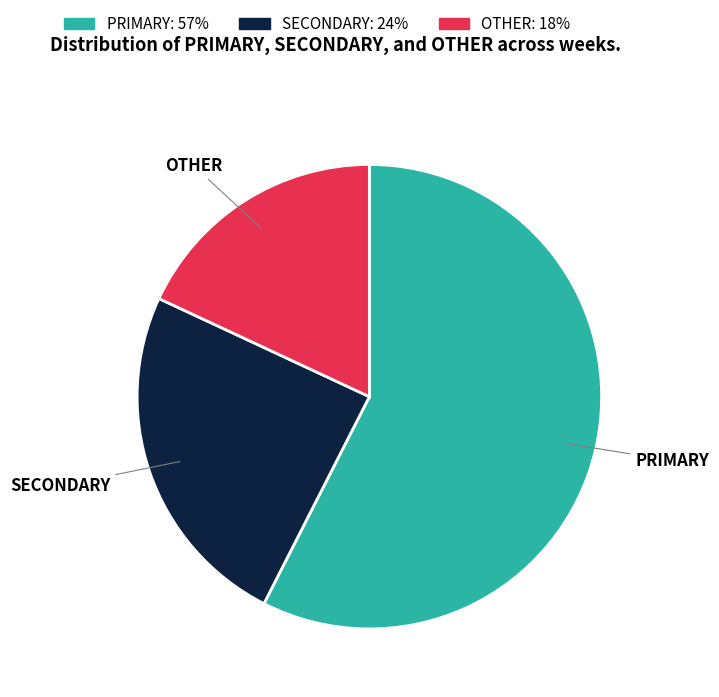

Which slice is the largest?

PRIMARY